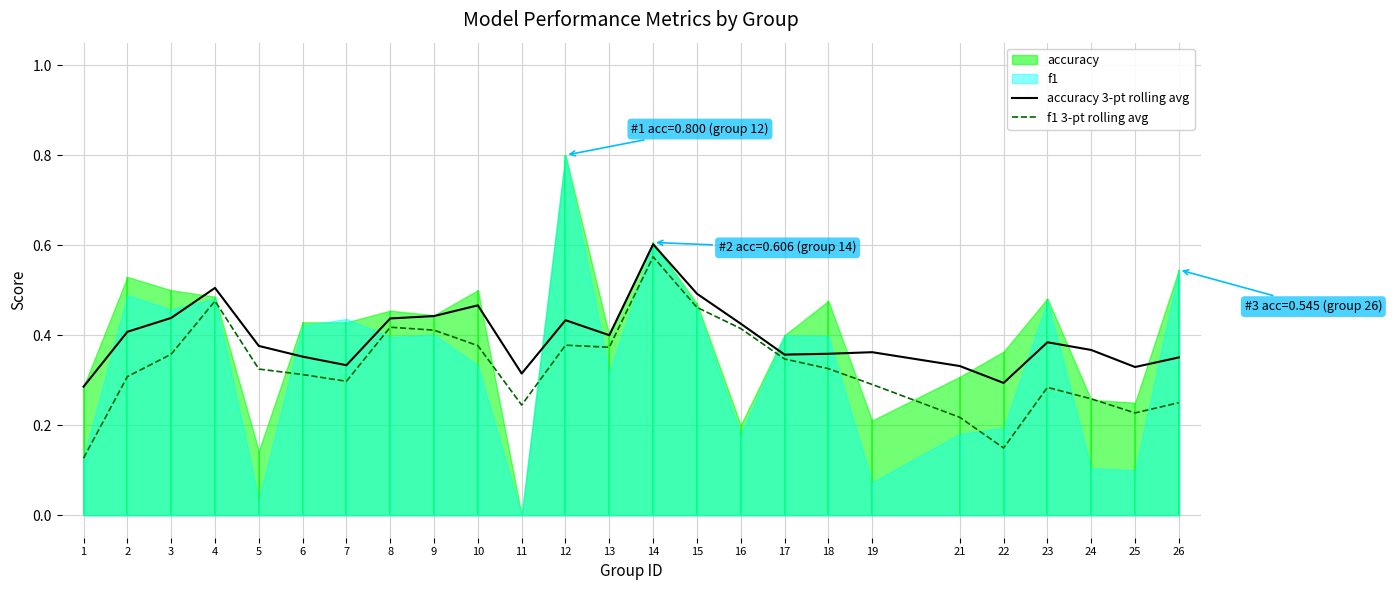

At which label is accuracy 3-pt rolling avg closest to 0?

1